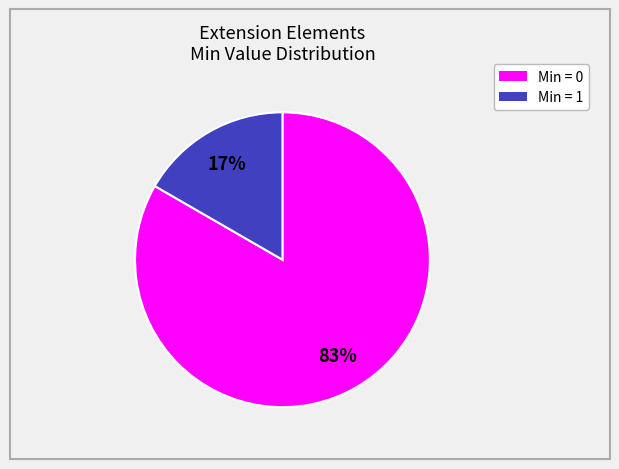

Is there a majority slice in this chart?

Yes